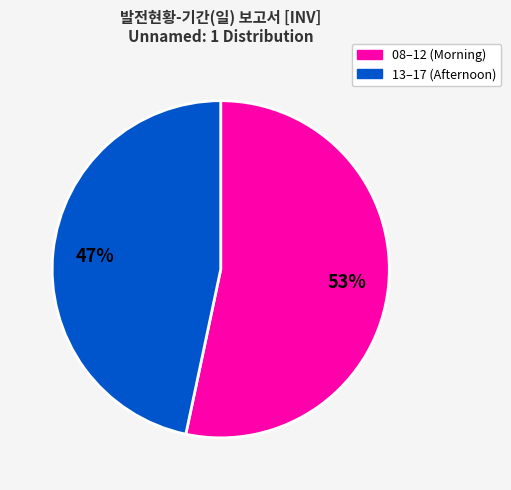

Does any single category account for the majority?

Yes